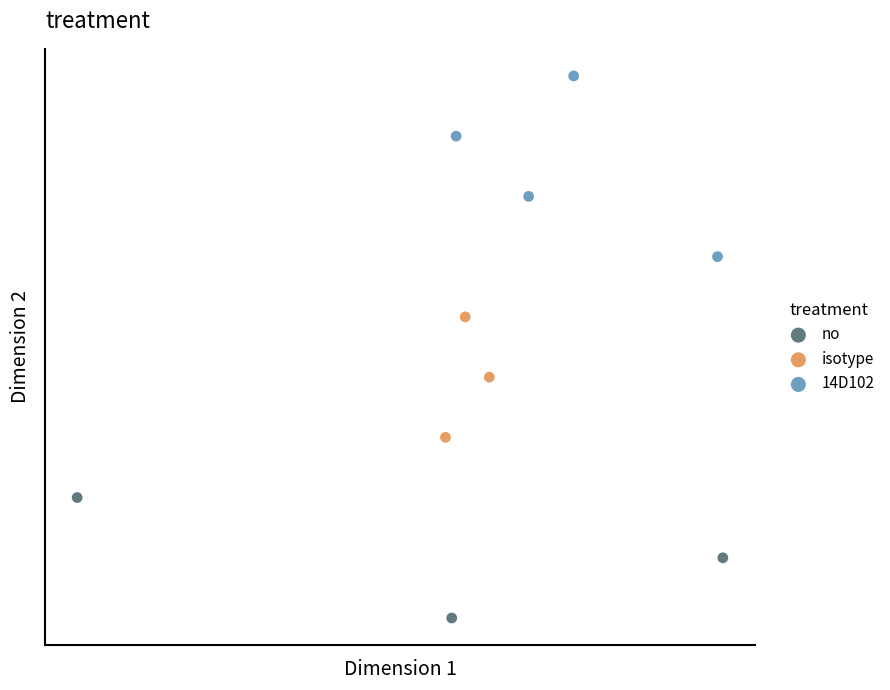

Which series has the widest spread of Y values?

14D102